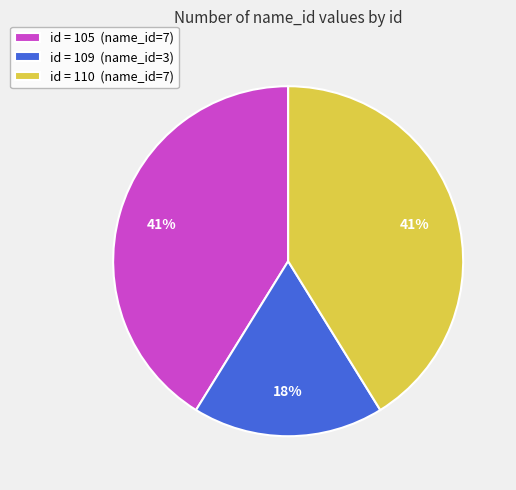

Approximately how many times larger is the value at id = 105 (name_id=7) compared to id = 109 (name_id=3)?

2.3